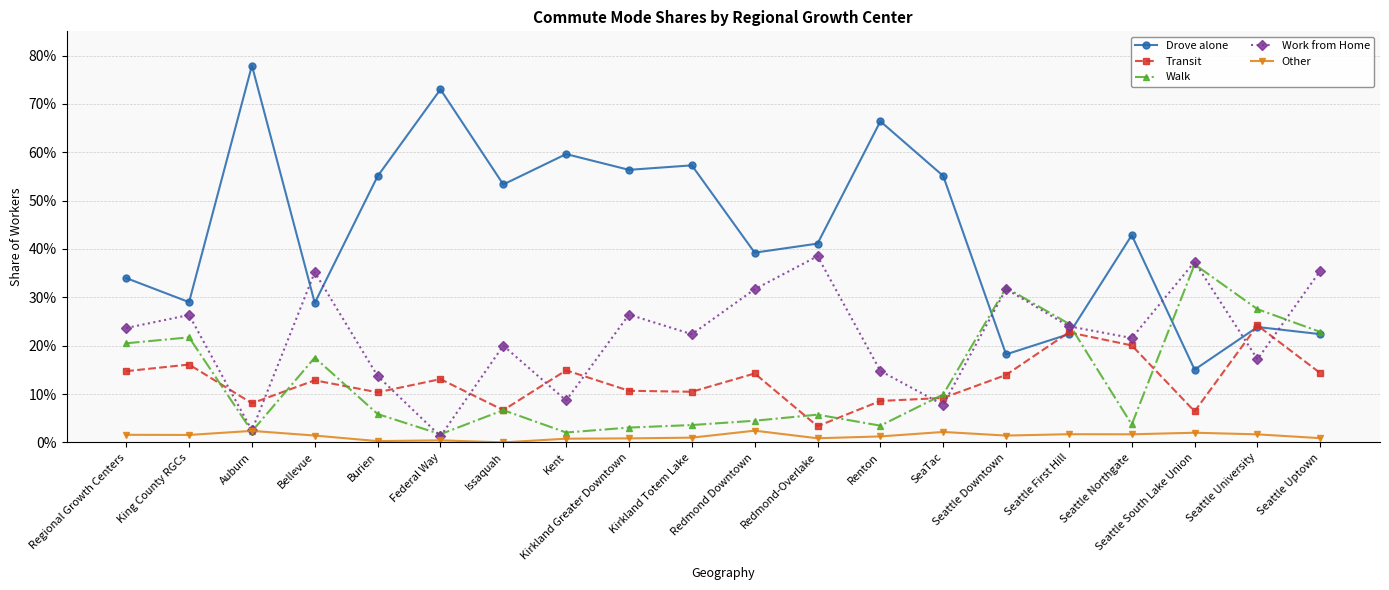

At which label is Other closest to 0?

Issaquah